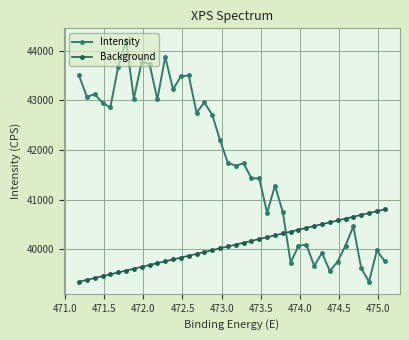

Is this an area chart (filled region under the line)?

No